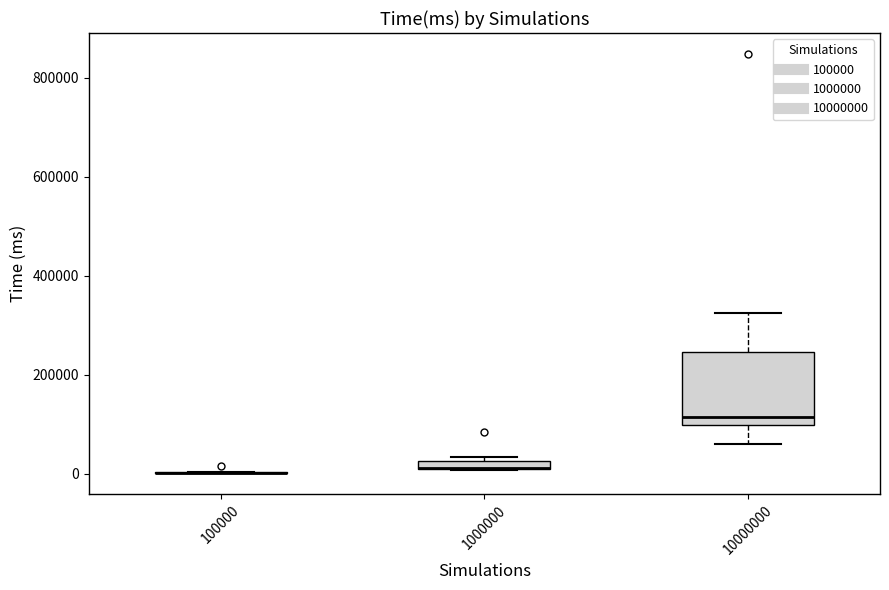

Which box is the tallest, from its lower edge to its upper edge?

10000000